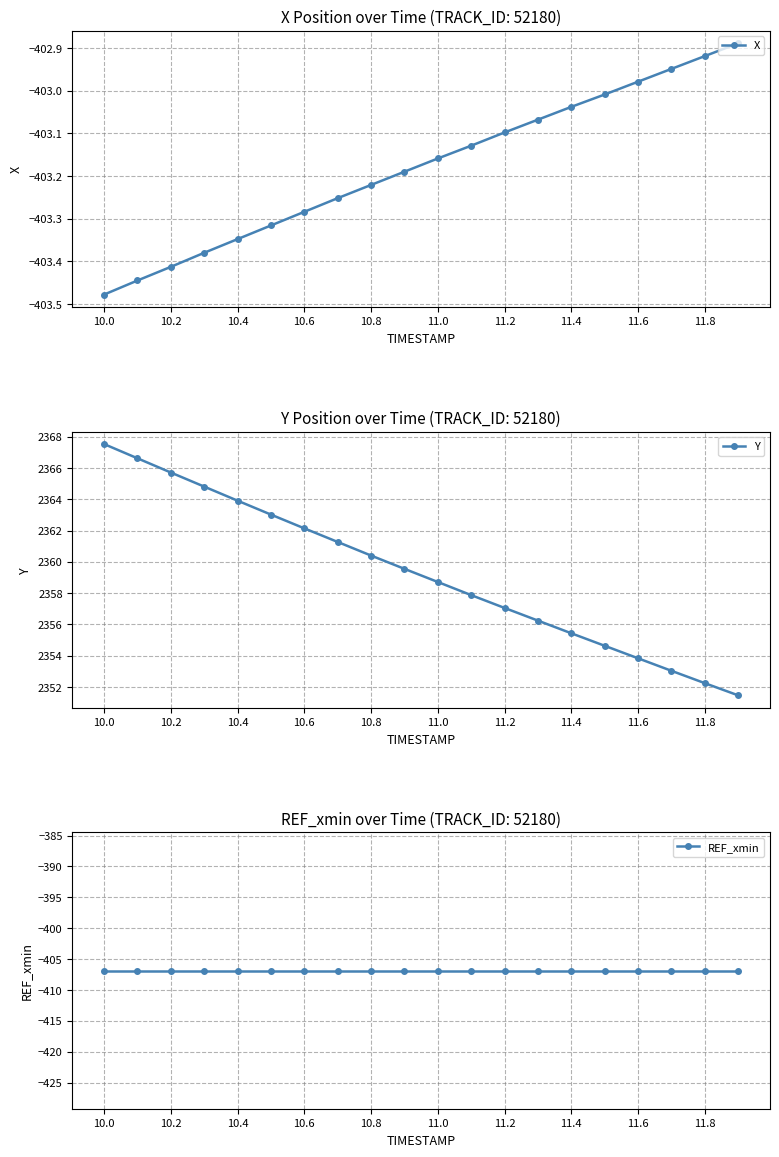

Is it true that X equals -684.0 at 11.8?

False